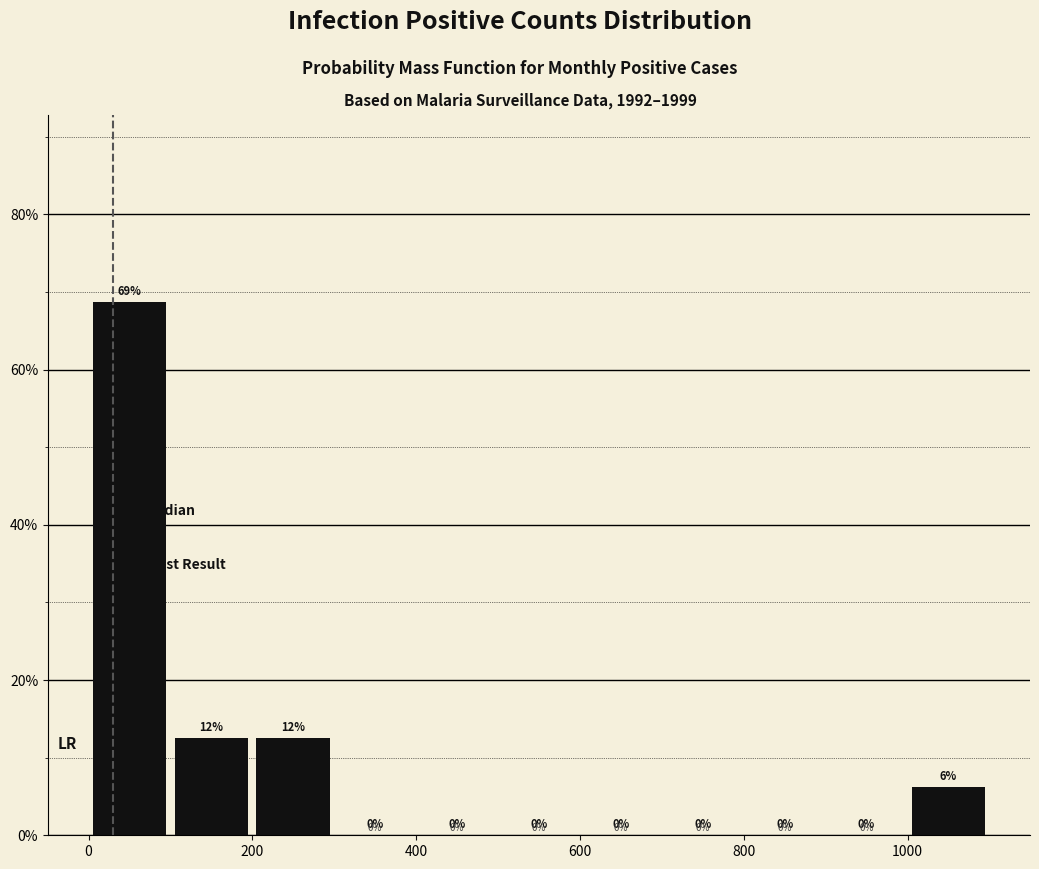

Over which range of the x-axis is the bar tallest?

0 to 100